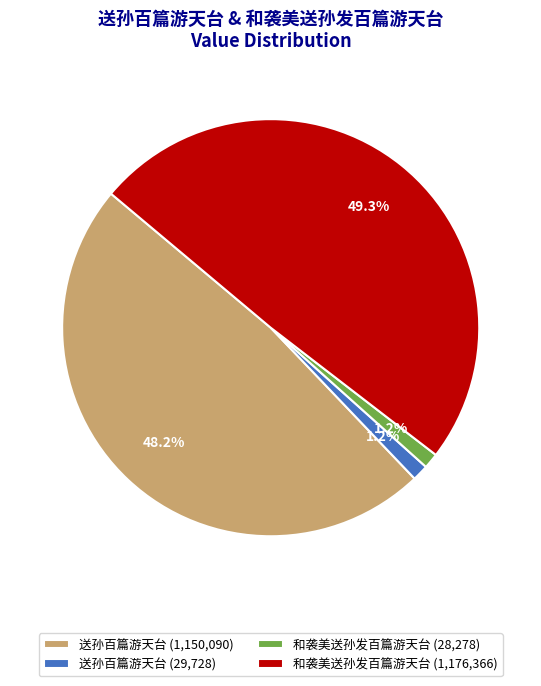

Does any single category account for the majority?

No